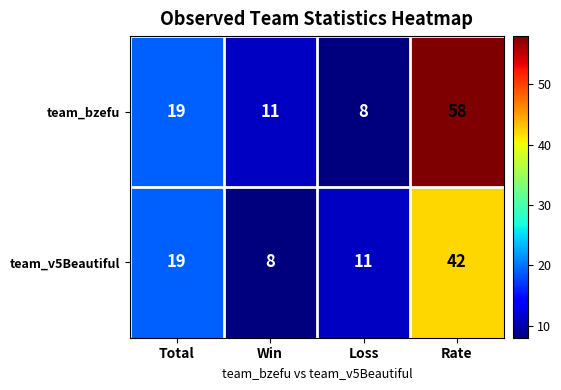

At how many categories does at least one series exceed 10?

4